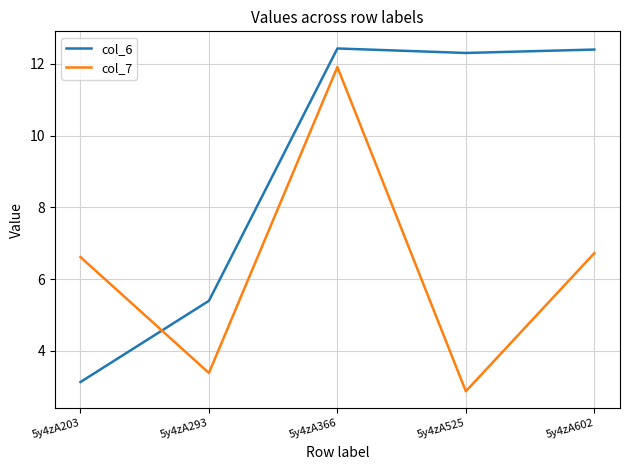

Where is col_6 nearest to the value 7?

5y4zA293